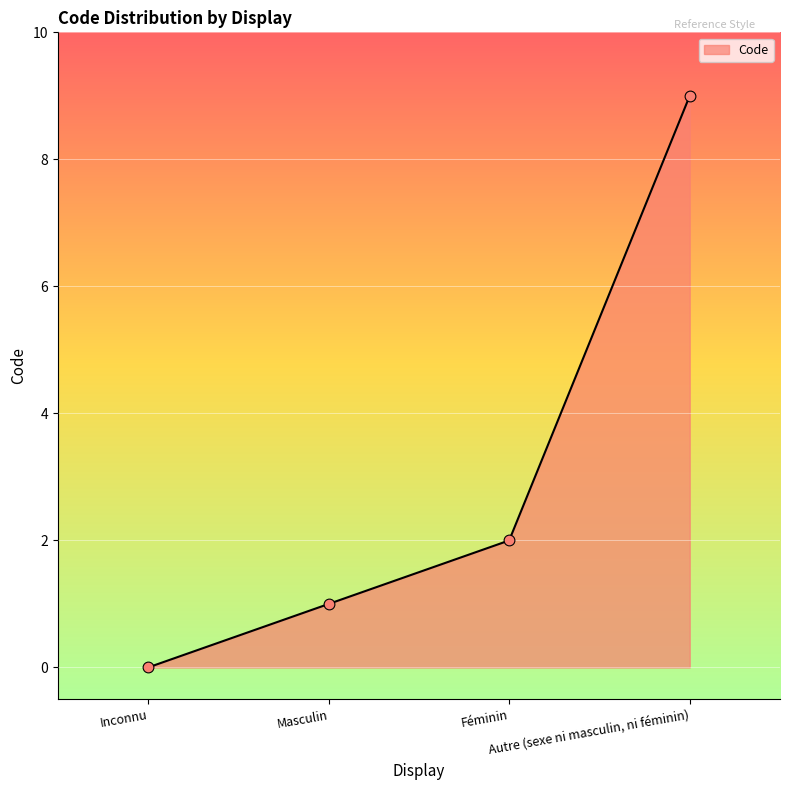

Which has a higher value, Autre (sexe ni masculin, ni féminin) or Masculin?

Autre (sexe ni masculin, ni féminin)